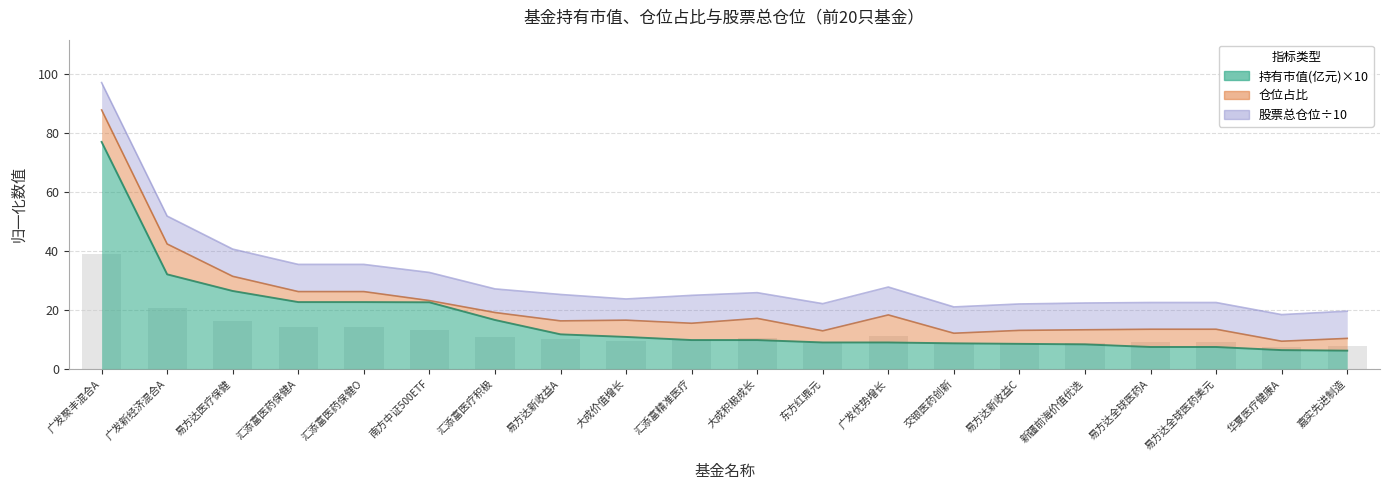

Does the chart contain stacked bars?

No